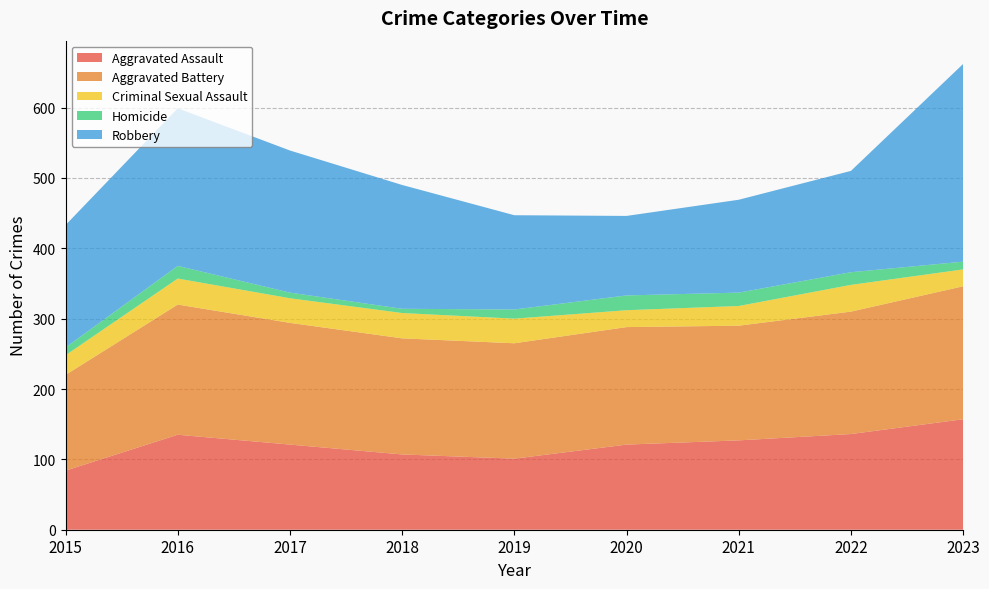

Reading left to right, what are all the values shown in this chart?

Aggravated Assault: 84	135	121	107	101	121	127	136	157
Aggravated Battery: 136	185	173	165	164	167	163	174	189
Criminal Sexual Assault: 28	37	35	36	35	24	28	38	24
Homicide: 11	18	8	6	13	21	19	18	11
Robbery: 174	224	202	176	134	113	132	144	281